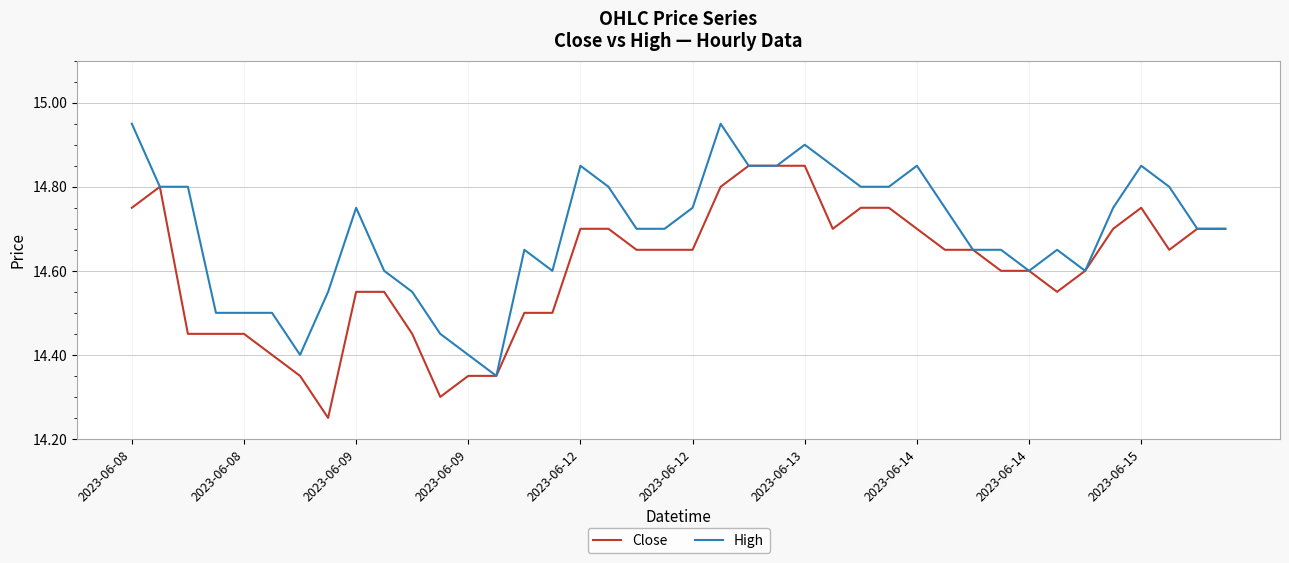

True or false: Close has more than 1 points higher than both neighbors.

True